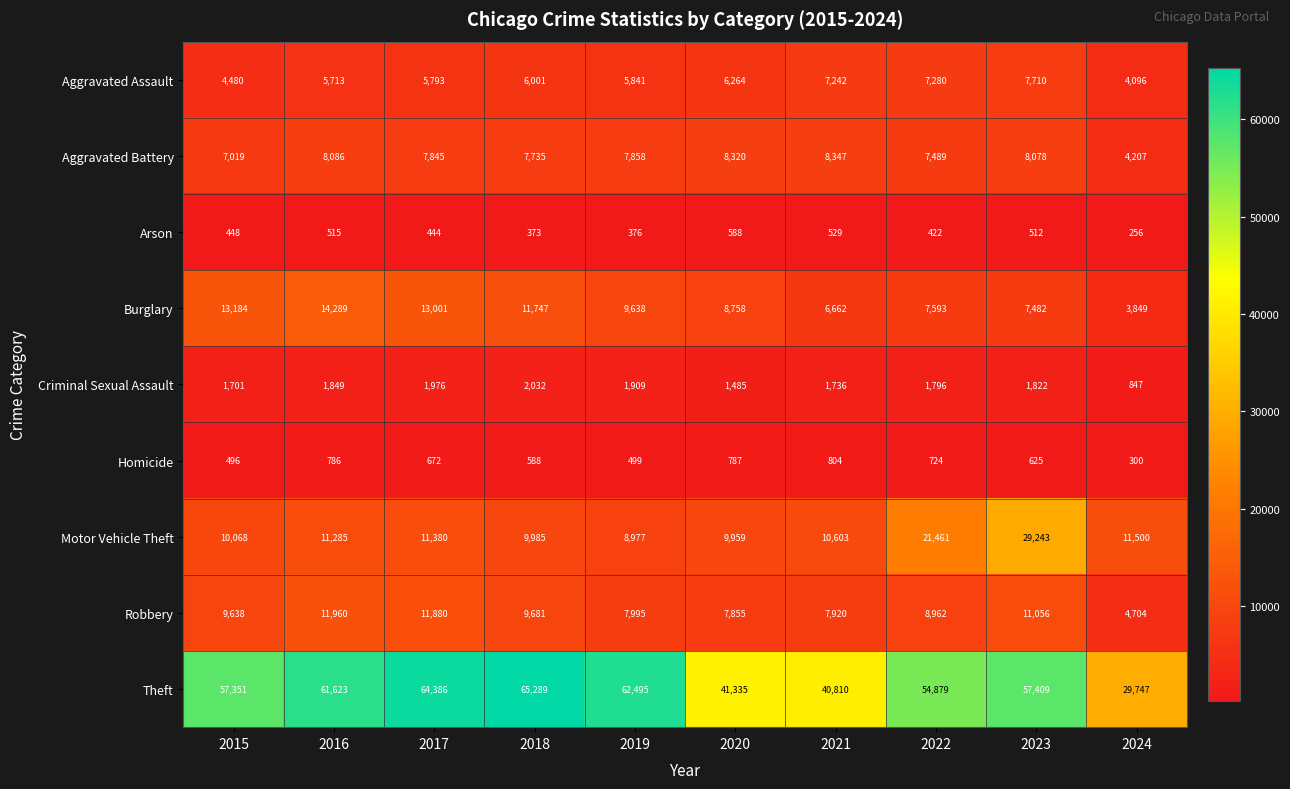

What is the sum of the Aggravated Assault values at 2024 and 2022?

11376